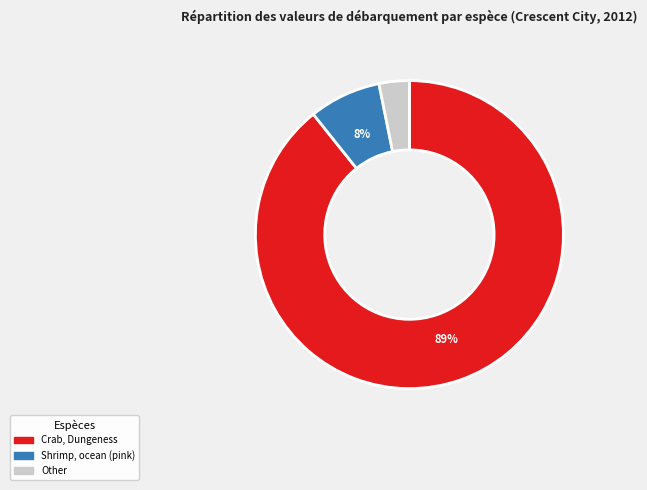

To the nearest percent, what is the average slice percentage?

33%